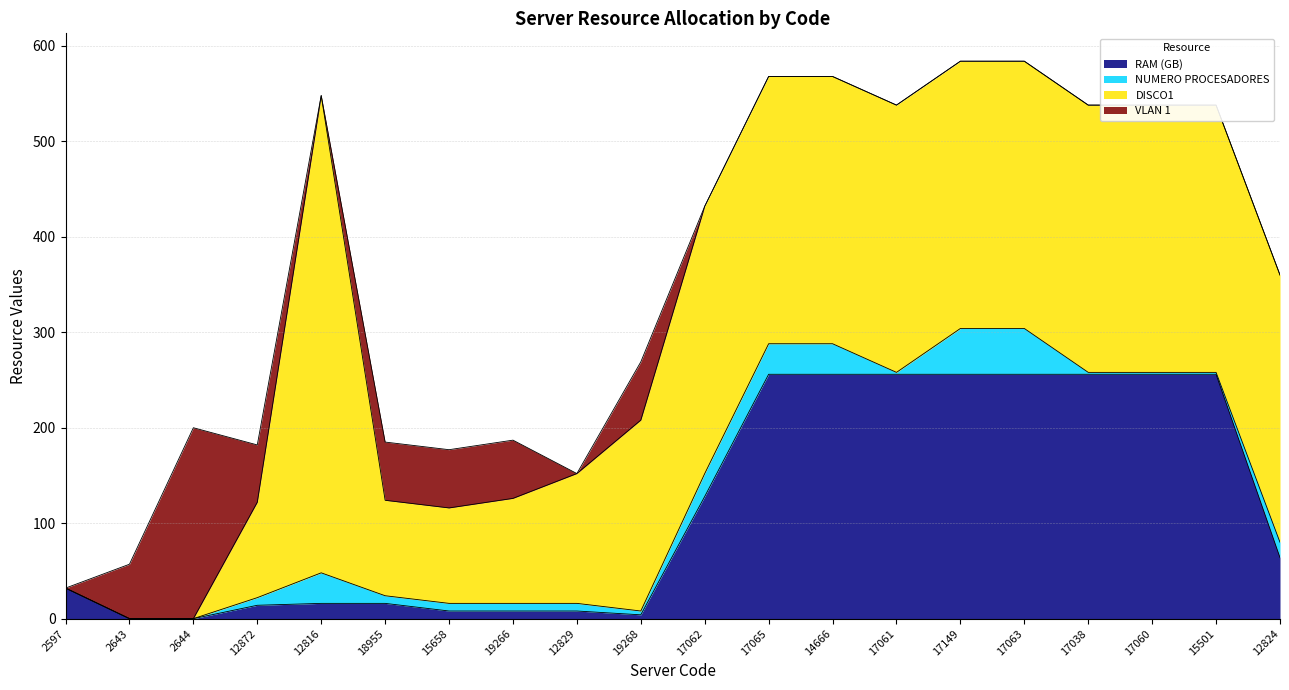

Reading left to right, extract all data points from this chart.

RAM (GB): 2597=32	2643=0	2644=0	12872=14	12816=16	18955=16	15658=8	19266=8	12829=8	19268=4	17062=128	17065=256	14666=256	17061=256	17149=256	17063=256	17038=256	17060=256	15501=256	12824=64
NUMERO PROCESADORES: 2597=0	2643=0	2644=0	12872=8	12816=32	18955=8	15658=8	19266=8	12829=8	19268=4	17062=24	17065=32	14666=32	17061=2	17149=48	17063=48	17038=2	17060=2	15501=2	12824=16
DISCO1: 2597=0	2643=0	2644=0	12872=100	12816=500	18955=100	15658=100	19266=110	12829=136	19268=200	17062=280	17065=280	14666=280	17061=280	17149=280	17063=280	17038=280	17060=280	15501=280	12824=280
VLAN 1: 2597=0	2643=57	2644=200	12872=60	12816=0	18955=61	15658=61	19266=61	12829=0	19268=61	17062=0	17065=0	14666=0	17061=0	17149=0	17063=0	17038=0	17060=0	15501=0	12824=0